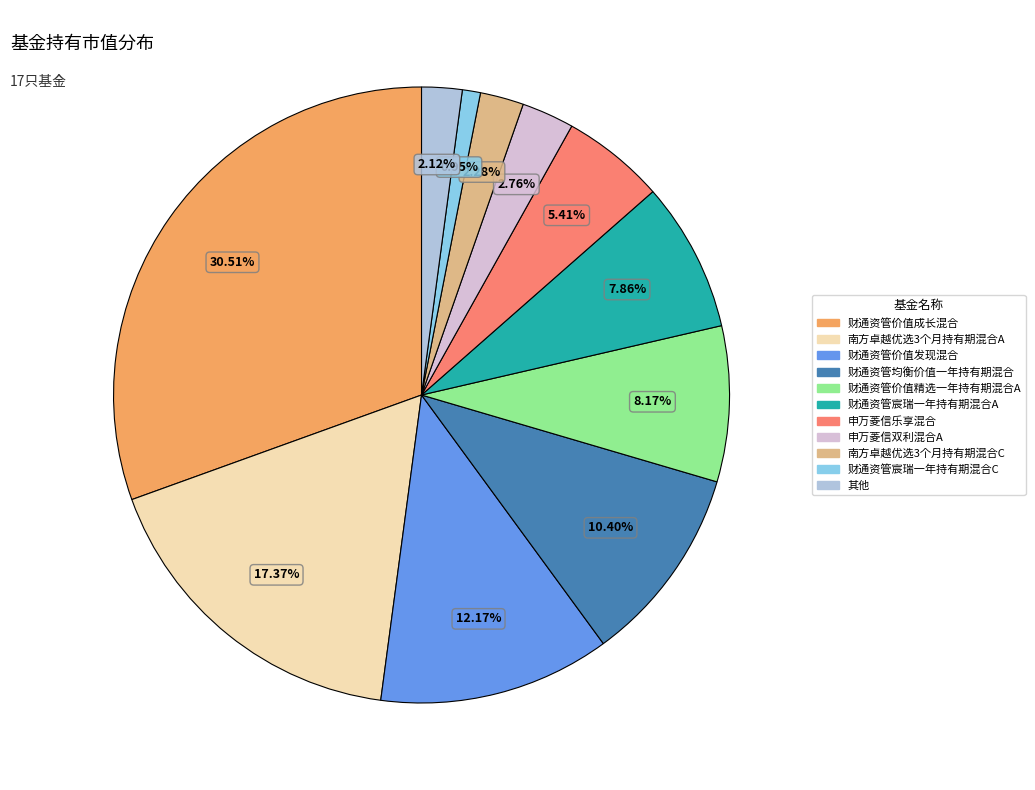

Which has a higher value, 申万菱信乐享混合 or 南方卓越优选3个月持有期混合A?

南方卓越优选3个月持有期混合A